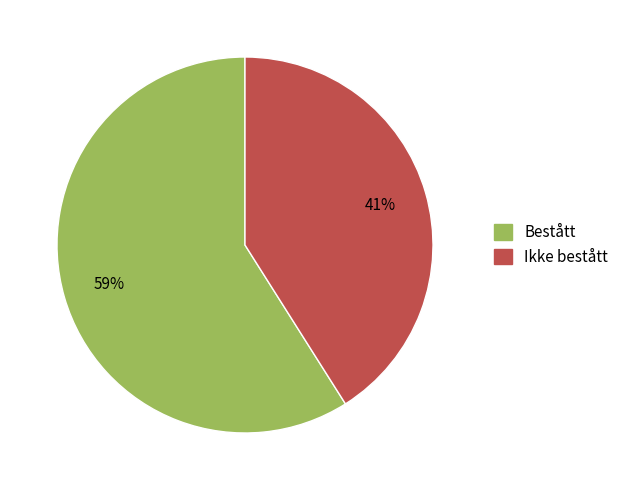

Which has a higher value, Bestått or Ikke bestått?

Bestått